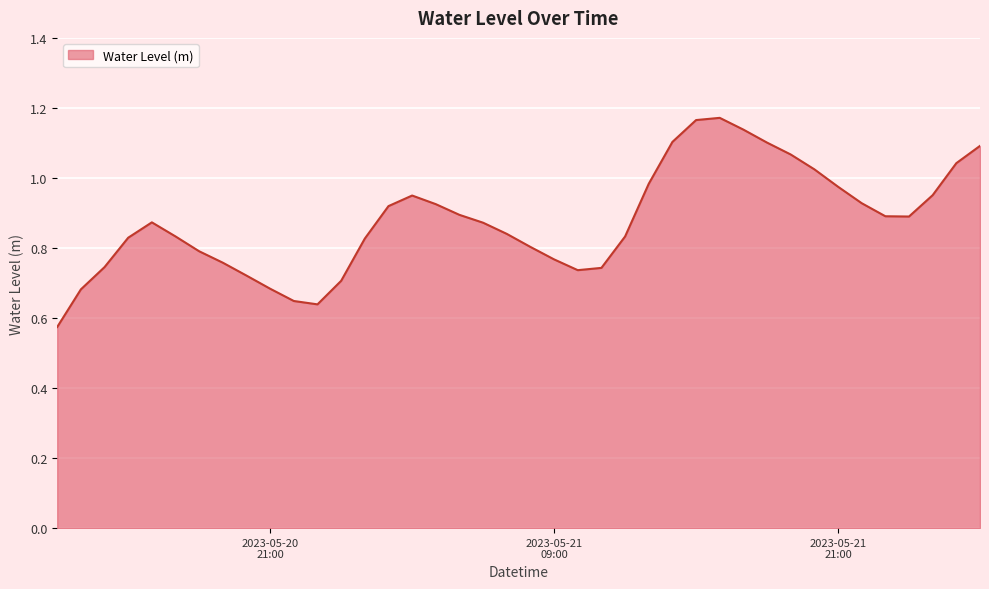

What is the label of the 31st point from the left?

2023-05-21 18:00:00